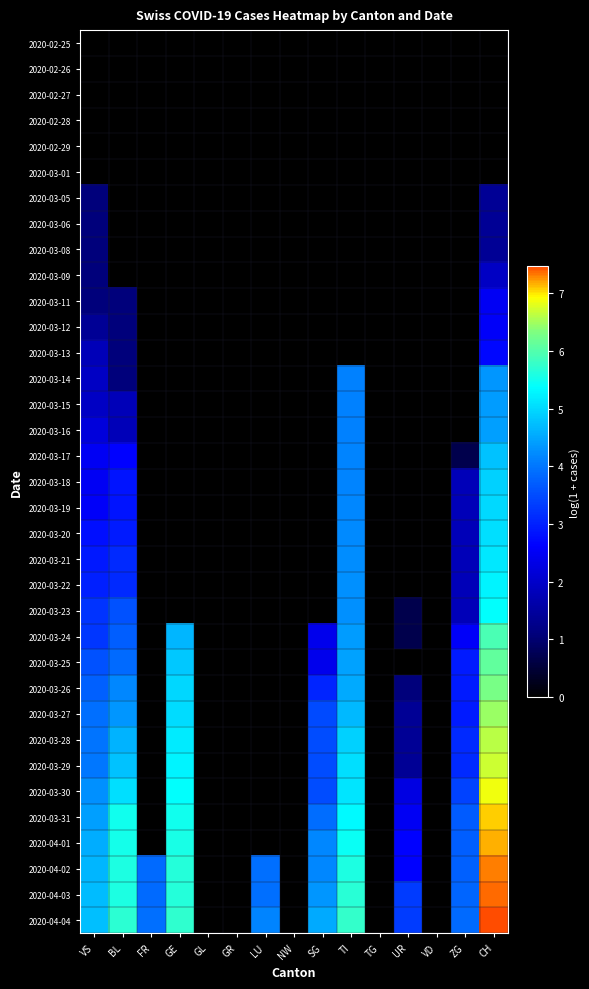

Reading left to right, extract all data points from this chart.

2020-02-25: VS=0.0	BL=0.0	FR=0.0	GE=0.0	GL=0.0	GR=0.0	LU=0.0	NW=0.0	SG=0.0	TI=0.0	TG=0.0	UR=0.0	VD=0.0	ZG=0.0	CH=0.0
2020-02-26: VS=0.0	BL=0.0	FR=0.0	GE=0.0	GL=0.0	GR=0.0	LU=0.0	NW=0.0	SG=0.0	TI=0.0	TG=0.0	UR=0.0	VD=0.0	ZG=0.0	CH=0.0
2020-02-27: VS=0.0	BL=0.0	FR=0.0	GE=0.0	GL=0.0	GR=0.0	LU=0.0	NW=0.0	SG=0.0	TI=0.0	TG=0.0	UR=0.0	VD=0.0	ZG=0.0	CH=0.0
2020-02-28: VS=0.0	BL=0.0	FR=0.0	GE=0.0	GL=0.0	GR=0.0	LU=0.0	NW=0.0	SG=0.0	TI=0.0	TG=0.0	UR=0.0	VD=0.0	ZG=0.0	CH=0.0
2020-02-29: VS=0.0	BL=0.0	FR=0.0	GE=0.0	GL=0.0	GR=0.0	LU=0.0	NW=0.0	SG=0.0	TI=0.0	TG=0.0	UR=0.0	VD=0.0	ZG=0.0	CH=0.0
2020-03-01: VS=0.0	BL=0.0	FR=0.0	GE=0.0	GL=0.0	GR=0.0	LU=0.0	NW=0.0	SG=0.0	TI=0.0	TG=0.0	UR=0.0	VD=0.0	ZG=0.0	CH=0.0
2020-03-05: VS=1.1	BL=0.0	FR=0.0	GE=0.0	GL=0.0	GR=0.0	LU=0.0	NW=0.0	SG=0.0	TI=0.0	TG=0.0	UR=0.0	VD=0.0	ZG=0.0	CH=1.4
2020-03-06: VS=1.1	BL=0.0	FR=0.0	GE=0.0	GL=0.0	GR=0.0	LU=0.0	NW=0.0	SG=0.0	TI=0.0	TG=0.0	UR=0.0	VD=0.0	ZG=0.0	CH=1.4
2020-03-08: VS=1.1	BL=0.0	FR=0.0	GE=0.0	GL=0.0	GR=0.0	LU=0.0	NW=0.0	SG=0.0	TI=0.0	TG=0.0	UR=0.0	VD=0.0	ZG=0.0	CH=1.4
2020-03-09: VS=1.1	BL=0.0	FR=0.0	GE=0.0	GL=0.0	GR=0.0	LU=0.0	NW=0.0	SG=0.0	TI=0.0	TG=0.0	UR=0.0	VD=0.0	ZG=0.0	CH=1.9
2020-03-11: VS=1.1	BL=1.1	FR=0.0	GE=0.0	GL=0.0	GR=0.0	LU=0.0	NW=0.0	SG=0.0	TI=0.0	TG=0.0	UR=0.0	VD=0.0	ZG=0.0	CH=2.5
2020-03-12: VS=1.4	BL=1.1	FR=0.0	GE=0.0	GL=0.0	GR=0.0	LU=0.0	NW=0.0	SG=0.0	TI=0.0	TG=0.0	UR=0.0	VD=0.0	ZG=0.0	CH=2.6
2020-03-13: VS=1.8	BL=1.1	FR=0.0	GE=0.0	GL=0.0	GR=0.0	LU=0.0	NW=0.0	SG=0.0	TI=0.0	TG=0.0	UR=0.0	VD=0.0	ZG=0.0	CH=2.7
2020-03-14: VS=1.9	BL=1.1	FR=0.0	GE=0.0	GL=0.0	GR=0.0	LU=0.0	NW=0.0	SG=0.0	TI=4.1	TG=0.0	UR=0.0	VD=0.0	ZG=0.0	CH=4.3
2020-03-15: VS=1.9	BL=1.8	FR=0.0	GE=0.0	GL=0.0	GR=0.0	LU=0.0	NW=0.0	SG=0.0	TI=4.1	TG=0.0	UR=0.0	VD=0.0	ZG=0.0	CH=4.4
2020-03-16: VS=2.2	BL=1.8	FR=0.0	GE=0.0	GL=0.0	GR=0.0	LU=0.0	NW=0.0	SG=0.0	TI=4.1	TG=0.0	UR=0.0	VD=0.0	ZG=0.0	CH=4.4
2020-03-17: VS=2.5	BL=2.6	FR=0.0	GE=0.0	GL=0.0	GR=0.0	LU=0.0	NW=0.0	SG=0.0	TI=4.1	TG=0.0	UR=0.0	VD=0.0	ZG=0.7	CH=4.8
2020-03-18: VS=2.5	BL=2.8	FR=0.0	GE=0.0	GL=0.0	GR=0.0	LU=0.0	NW=0.0	SG=0.0	TI=4.1	TG=0.0	UR=0.0	VD=0.0	ZG=1.8	CH=4.9
2020-03-19: VS=2.6	BL=2.8	FR=0.0	GE=0.0	GL=0.0	GR=0.0	LU=0.0	NW=0.0	SG=0.0	TI=4.2	TG=0.0	UR=0.0	VD=0.0	ZG=1.8	CH=5.0
2020-03-20: VS=2.8	BL=2.9	FR=0.0	GE=0.0	GL=0.0	GR=0.0	LU=0.0	NW=0.0	SG=0.0	TI=4.2	TG=0.0	UR=0.0	VD=0.0	ZG=1.8	CH=5.0
2020-03-21: VS=2.9	BL=3.1	FR=0.0	GE=0.0	GL=0.0	GR=0.0	LU=0.0	NW=0.0	SG=0.0	TI=4.2	TG=0.0	UR=0.0	VD=0.0	ZG=1.8	CH=5.2
2020-03-22: VS=3.0	BL=3.1	FR=0.0	GE=0.0	GL=0.0	GR=0.0	LU=0.0	NW=0.0	SG=0.0	TI=4.3	TG=0.0	UR=0.0	VD=0.0	ZG=1.8	CH=5.3
2020-03-23: VS=3.2	BL=3.6	FR=0.0	GE=0.0	GL=0.0	GR=0.0	LU=0.0	NW=0.0	SG=0.0	TI=4.3	TG=0.0	UR=0.7	VD=0.0	ZG=1.8	CH=5.4
2020-03-24: VS=3.3	BL=3.7	FR=0.0	GE=4.6	GL=0.0	GR=0.0	LU=0.0	NW=0.0	SG=2.4	TI=4.4	TG=0.0	UR=0.7	VD=0.0	ZG=2.6	CH=5.9
2020-03-25: VS=3.6	BL=3.9	FR=0.0	GE=4.8	GL=0.0	GR=0.0	LU=0.0	NW=0.0	SG=2.4	TI=4.5	TG=0.0	UR=0.0	VD=0.0	ZG=2.9	CH=6.1
2020-03-26: VS=3.7	BL=4.2	FR=0.0	GE=5.0	GL=0.0	GR=0.0	LU=0.0	NW=0.0	SG=3.0	TI=4.5	TG=0.0	UR=1.1	VD=0.0	ZG=2.9	CH=6.3
2020-03-27: VS=3.9	BL=4.3	FR=0.0	GE=5.0	GL=0.0	GR=0.0	LU=0.0	NW=0.0	SG=3.5	TI=4.7	TG=0.0	UR=1.4	VD=0.0	ZG=2.9	CH=6.5
2020-03-28: VS=4.0	BL=4.6	FR=0.0	GE=5.2	GL=0.0	GR=0.0	LU=0.0	NW=0.0	SG=3.5	TI=4.9	TG=0.0	UR=1.4	VD=0.0	ZG=3.1	CH=6.6
2020-03-29: VS=4.0	BL=4.8	FR=0.0	GE=5.3	GL=0.0	GR=0.0	LU=0.0	NW=0.0	SG=3.5	TI=5.0	TG=0.0	UR=1.4	VD=0.0	ZG=3.1	CH=6.7
2020-03-30: VS=4.3	BL=5.1	FR=0.0	GE=5.4	GL=0.0	GR=0.0	LU=0.0	NW=0.0	SG=3.5	TI=5.1	TG=0.0	UR=2.3	VD=0.0	ZG=3.4	CH=6.9
2020-03-31: VS=4.4	BL=5.5	FR=0.0	GE=5.5	GL=0.0	GR=0.0	LU=0.0	NW=0.0	SG=3.9	TI=5.3	TG=0.0	UR=2.5	VD=0.0	ZG=3.7	CH=7.1
2020-04-01: VS=4.6	BL=5.5	FR=0.0	GE=5.6	GL=0.0	GR=0.0	LU=0.0	NW=0.0	SG=4.2	TI=5.4	TG=0.0	UR=2.6	VD=0.0	ZG=3.7	CH=7.2
2020-04-02: VS=4.7	BL=5.6	FR=3.9	GE=5.6	GL=0.0	GR=0.0	LU=3.9	NW=0.0	SG=4.2	TI=5.6	TG=0.0	UR=2.6	VD=0.0	ZG=3.7	CH=7.3
2020-04-03: VS=4.7	BL=5.6	FR=3.9	GE=5.7	GL=0.0	GR=0.0	LU=3.9	NW=0.0	SG=4.3	TI=5.7	TG=0.0	UR=3.3	VD=0.0	ZG=3.8	CH=7.4
2020-04-04: VS=4.7	BL=5.7	FR=3.9	GE=5.7	GL=0.0	GR=0.0	LU=4.1	NW=0.0	SG=4.5	TI=5.8	TG=0.0	UR=3.3	VD=0.0	ZG=3.9	CH=7.5